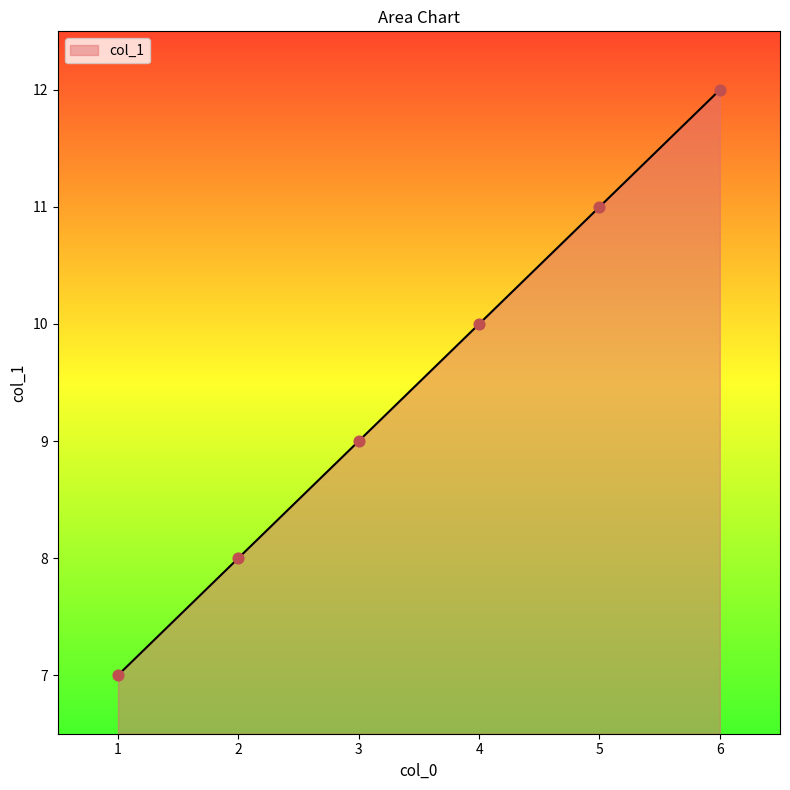

What is the change in value from 2 to 6?

+4